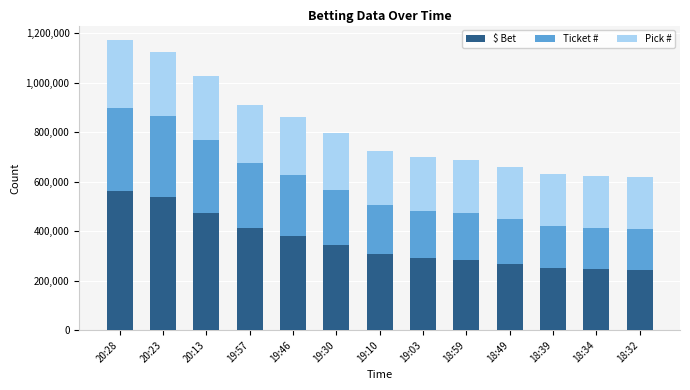

What is the lowest value of the $ Bet series?

244060